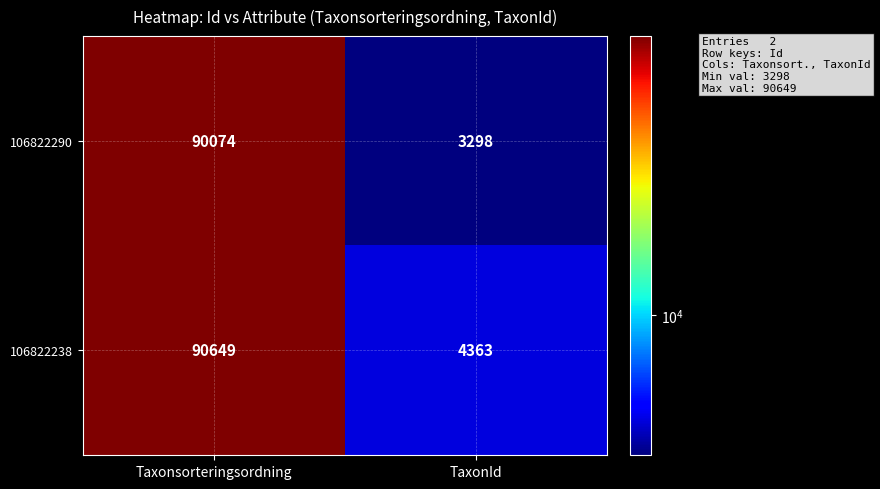

At which category does the chart reach its peak across all series?

Taxonsorteringsordning